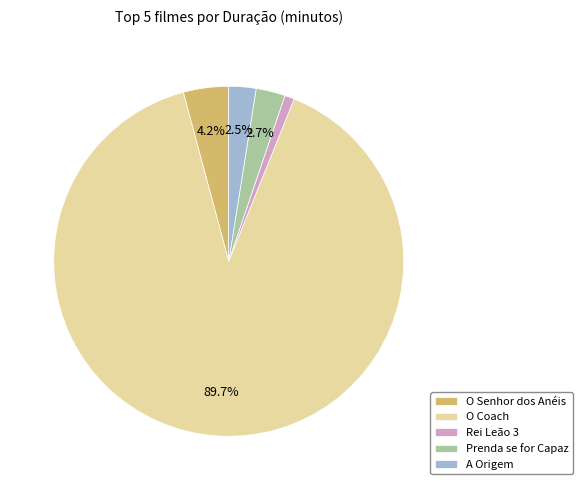

What is the ratio of the value at A Origem to the value at Rei Leão 3?

2.8